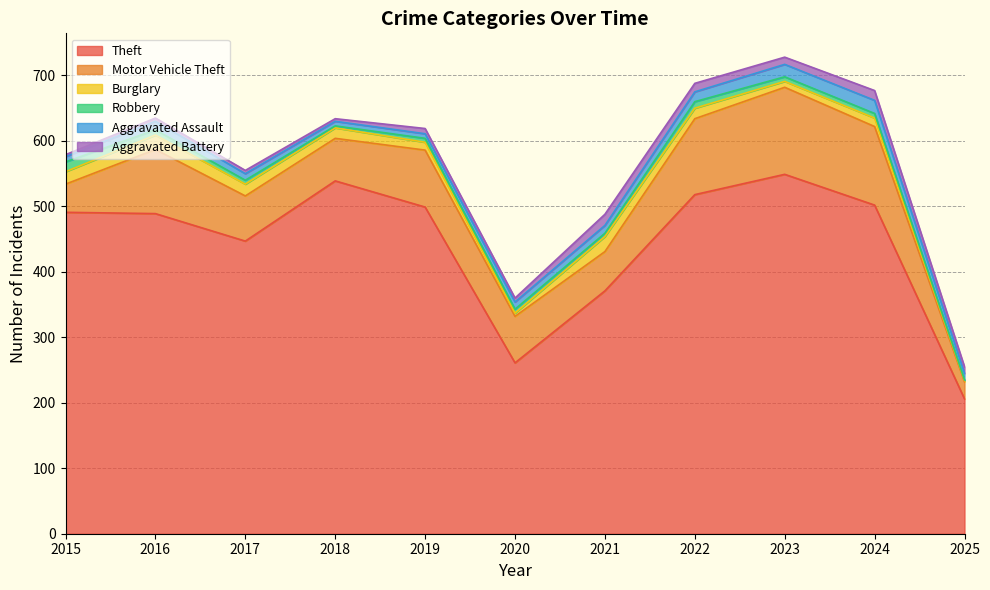

Where is Aggravated Battery nearest to the value 10?

2025